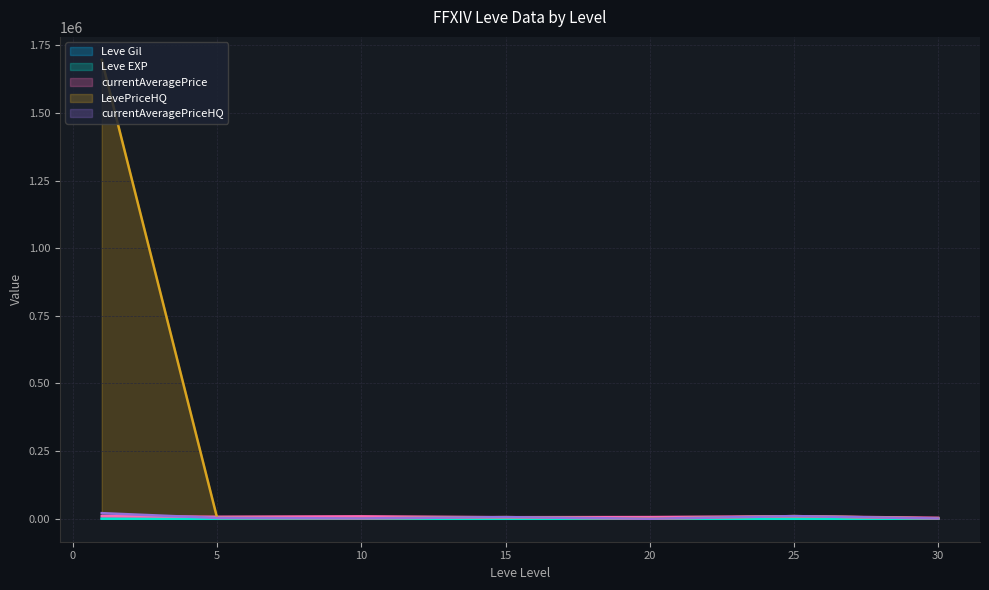

What are all the series names shown in the legend?

Leve Gil, Leve EXP, currentAveragePrice, LevePriceHQ, currentAveragePriceHQ